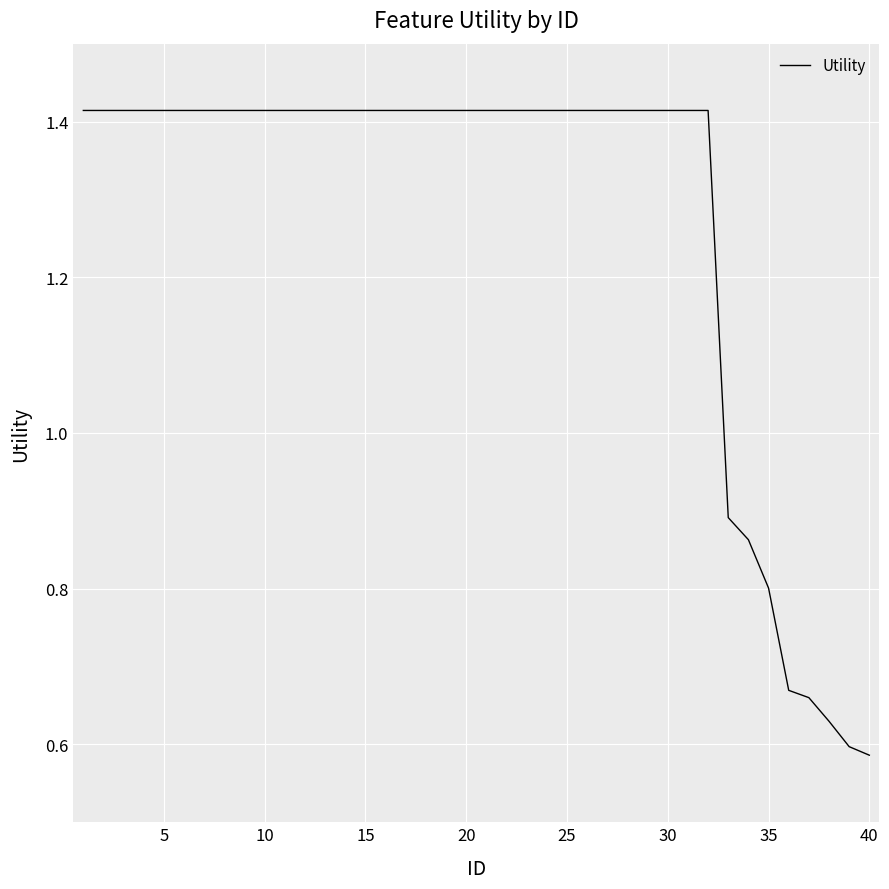

Is this an area chart (filled region under the line)?

No